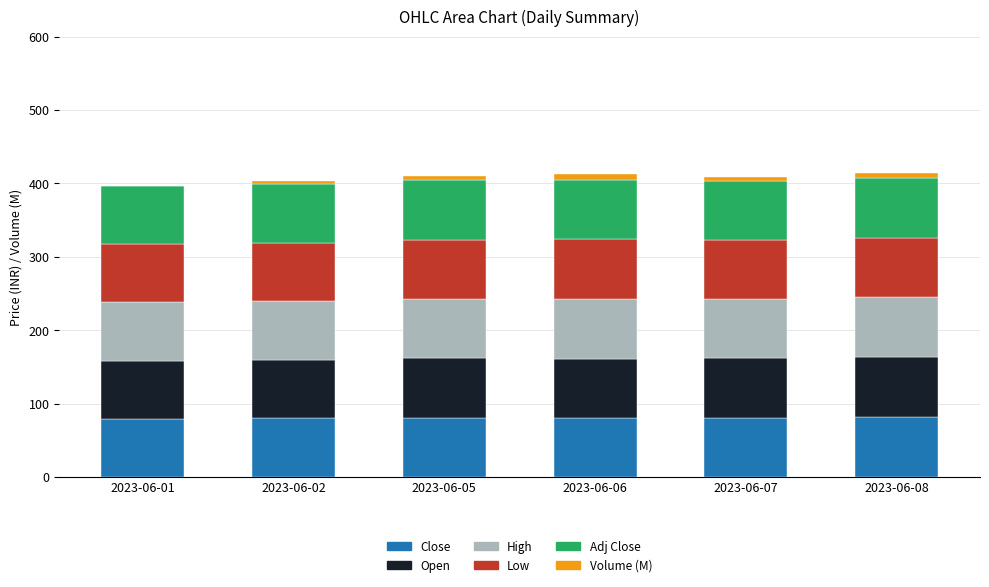

What is the maximum value for Close?

82.0